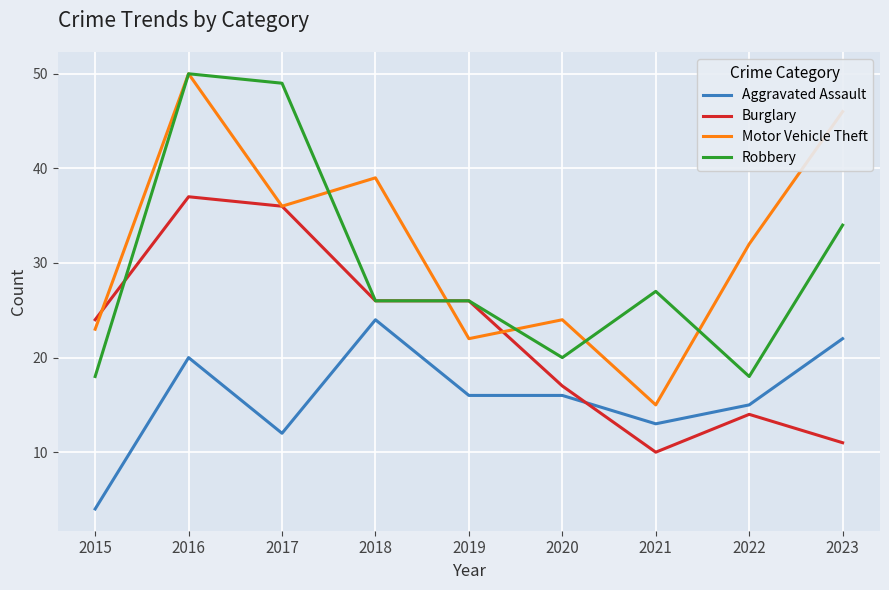

Count the number of categories in the chart.

9